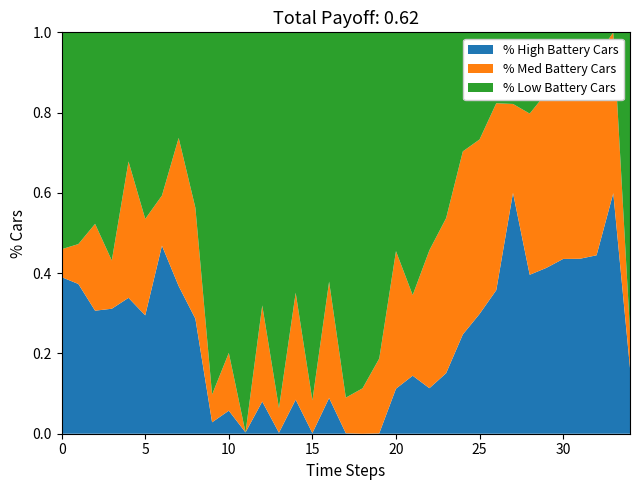

The value of % High Battery Cars at 25 is 0.4. True or false?

False